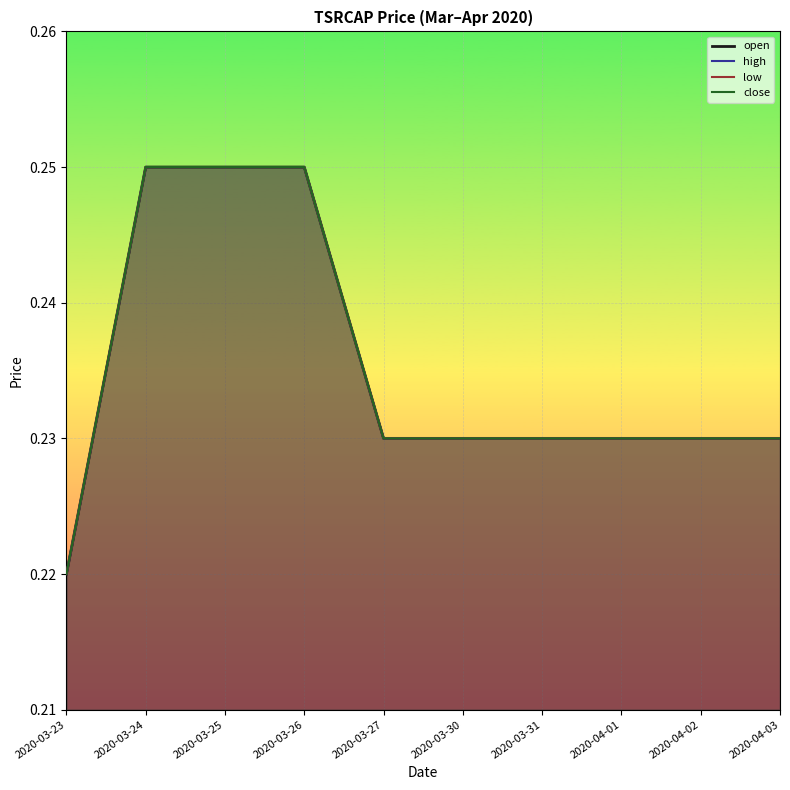

Reading right to left, extract all data points from this chart.

open: 2020-04-03=0.2	2020-04-02=0.2	2020-04-01=0.2	2020-03-31=0.2	2020-03-30=0.2	2020-03-27=0.2	2020-03-26=0.2	2020-03-25=0.2	2020-03-24=0.2	2020-03-23=0.2
high: 2020-04-03=0.2	2020-04-02=0.2	2020-04-01=0.2	2020-03-31=0.2	2020-03-30=0.2	2020-03-27=0.2	2020-03-26=0.2	2020-03-25=0.2	2020-03-24=0.2	2020-03-23=0.2
low: 2020-04-03=0.2	2020-04-02=0.2	2020-04-01=0.2	2020-03-31=0.2	2020-03-30=0.2	2020-03-27=0.2	2020-03-26=0.2	2020-03-25=0.2	2020-03-24=0.2	2020-03-23=0.2
close: 2020-04-03=0.2	2020-04-02=0.2	2020-04-01=0.2	2020-03-31=0.2	2020-03-30=0.2	2020-03-27=0.2	2020-03-26=0.2	2020-03-25=0.2	2020-03-24=0.2	2020-03-23=0.2